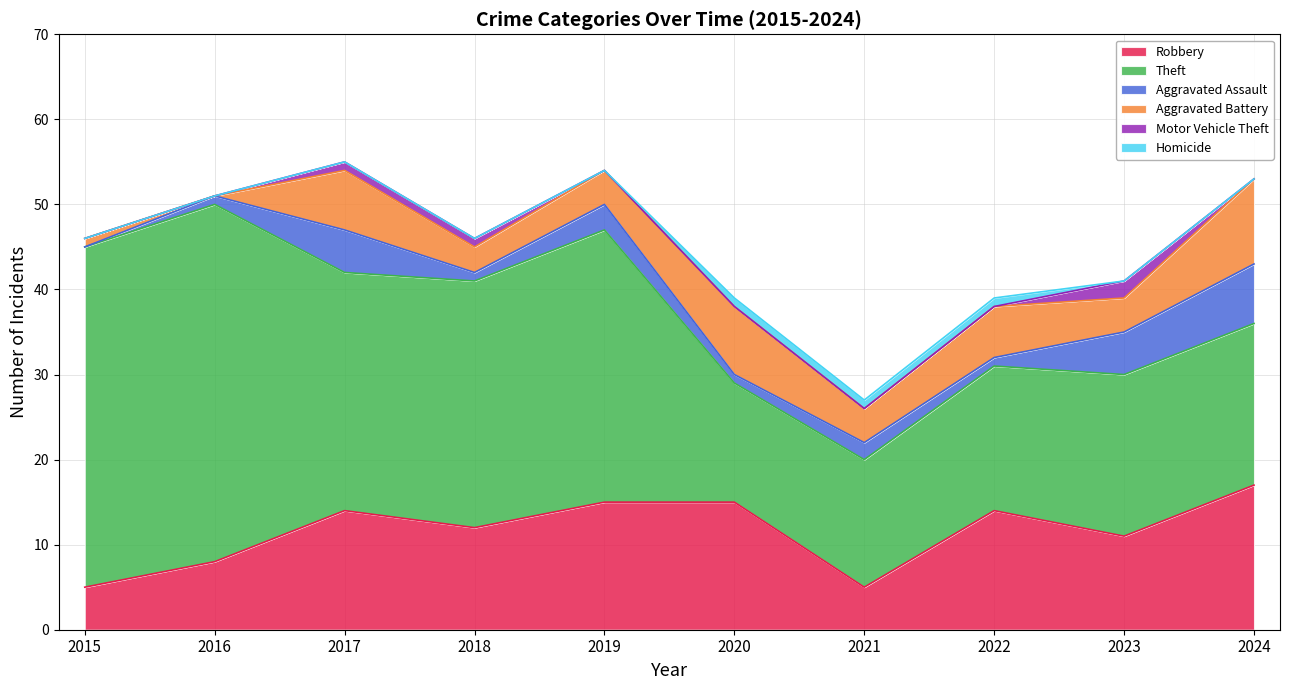

How many series are shown in this chart?

6